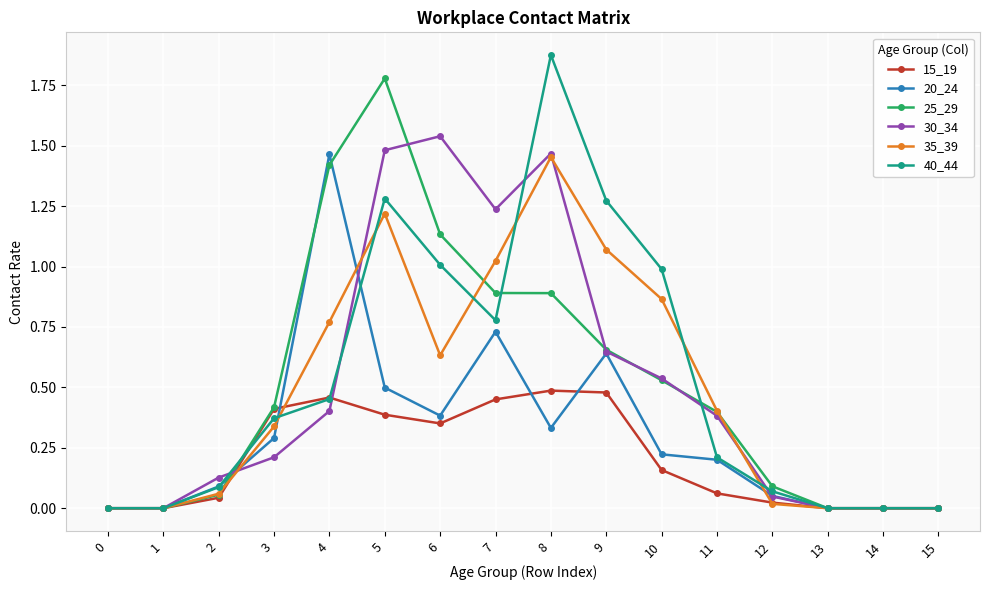

What is the value of the 25_29 point at the 5th from the left?

1.4